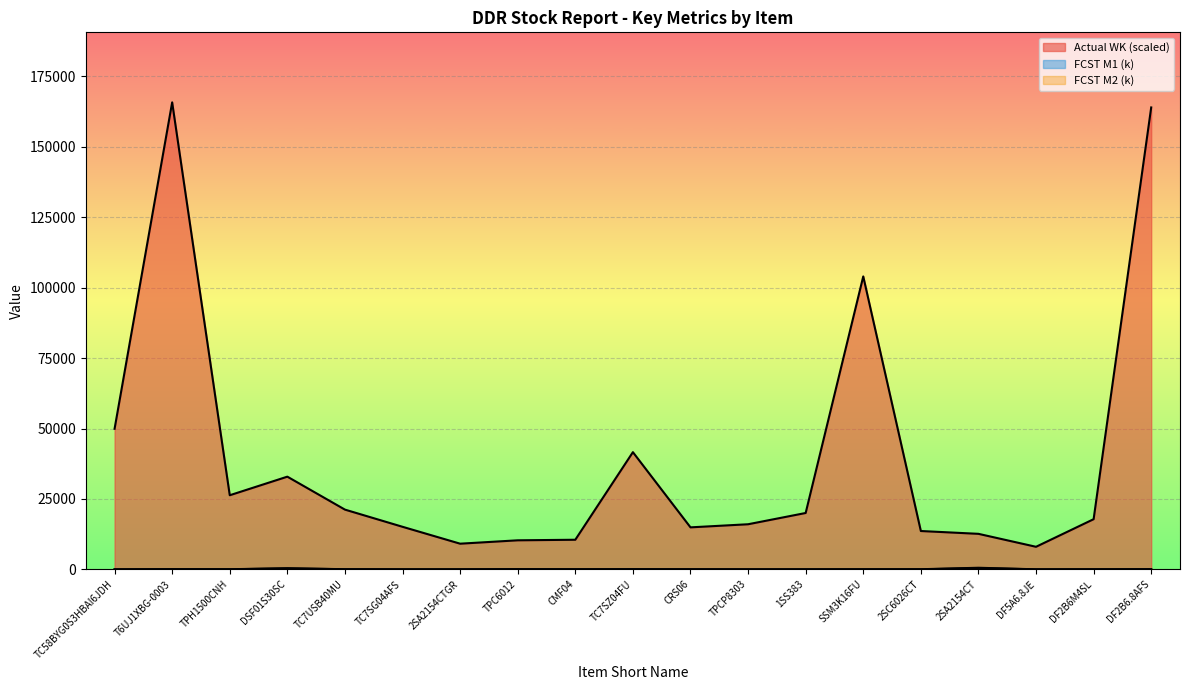

At how many categories does at least one series exceed 76400?

3